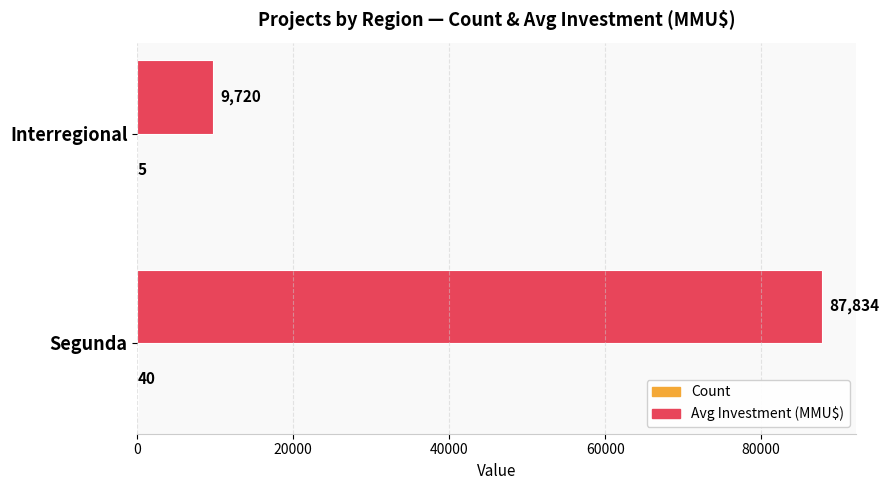

Between Segunda and Interregional, which series saw the biggest shift?

Avg Investment (MMU$)